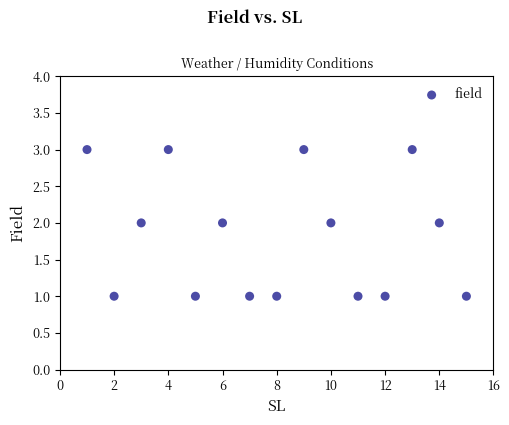

What is the range of X values (max minus min)?

14